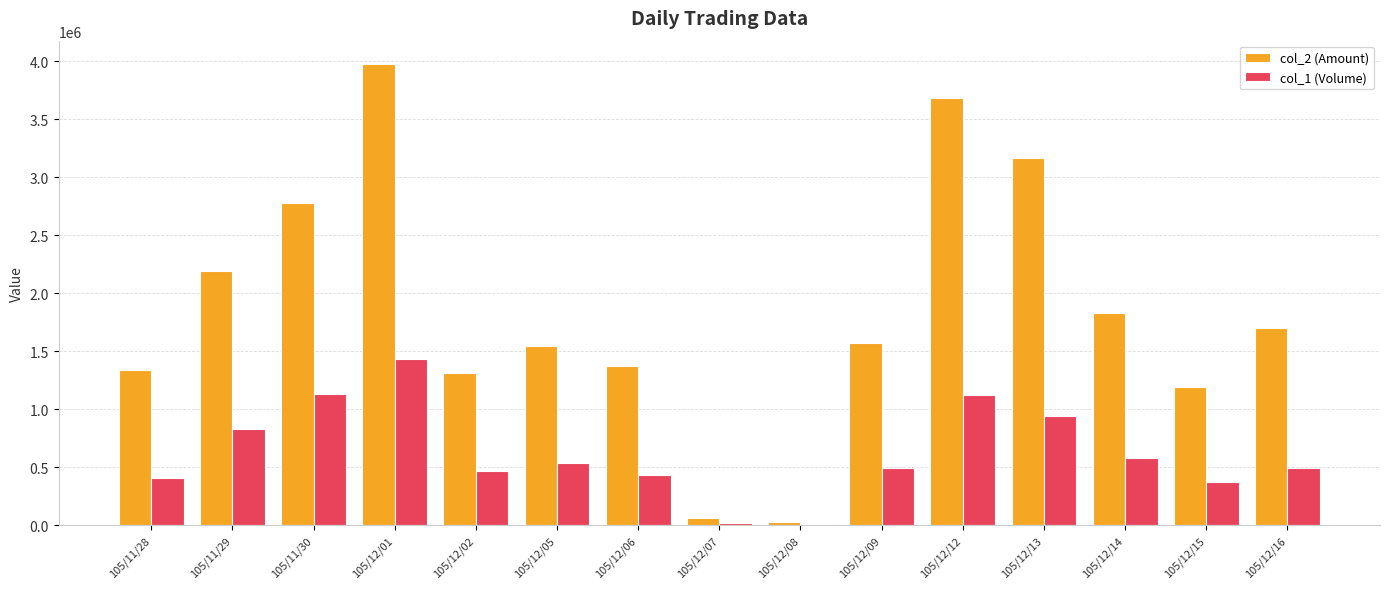

What value does the col_1 (Volume) series have at 105/12/08, to the nearest 100?

9000